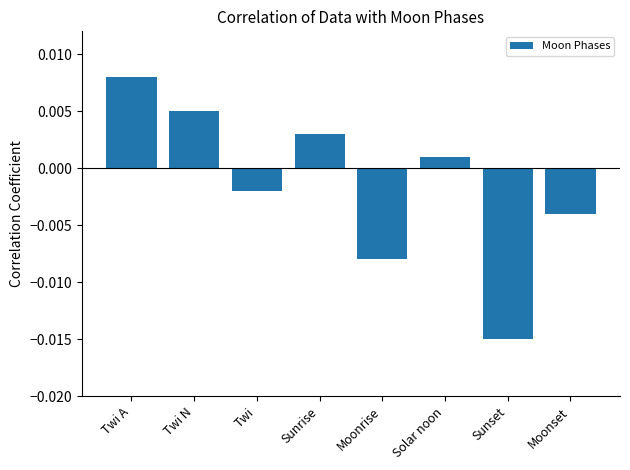

What is the label of the 2nd bar from the right?

Sunset